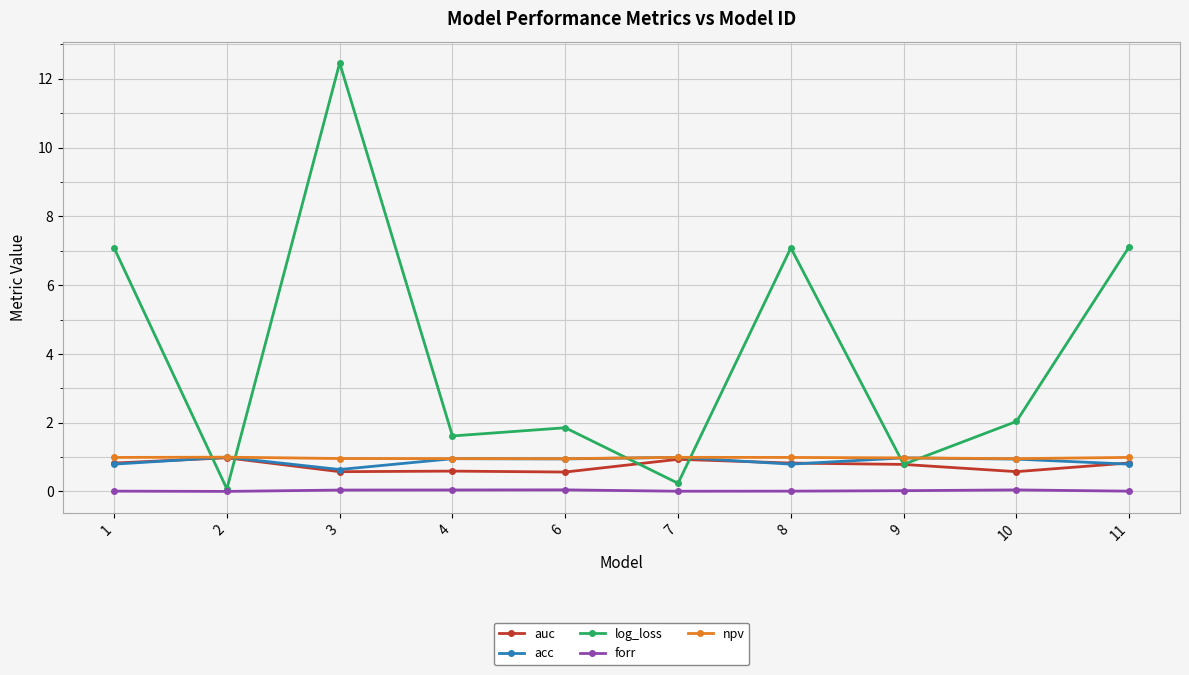

True or false: forr has more than 1 interior local peaks.

True